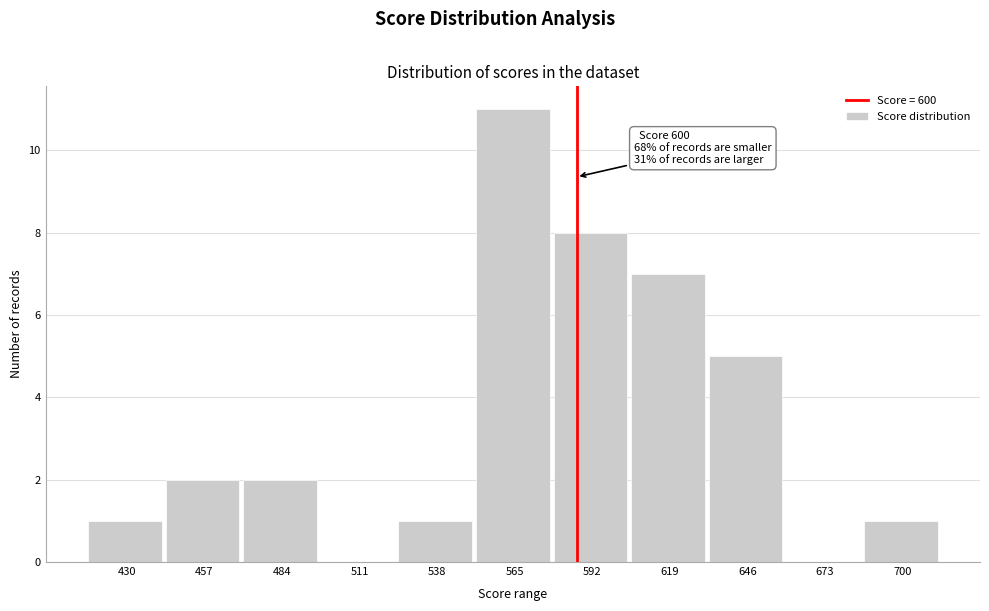

Reading left to right, what are all the values shown in this chart?

430=1	457=2	484=2	511=0	538=1	565=11	592=8	619=7	646=5	673=0	700=1